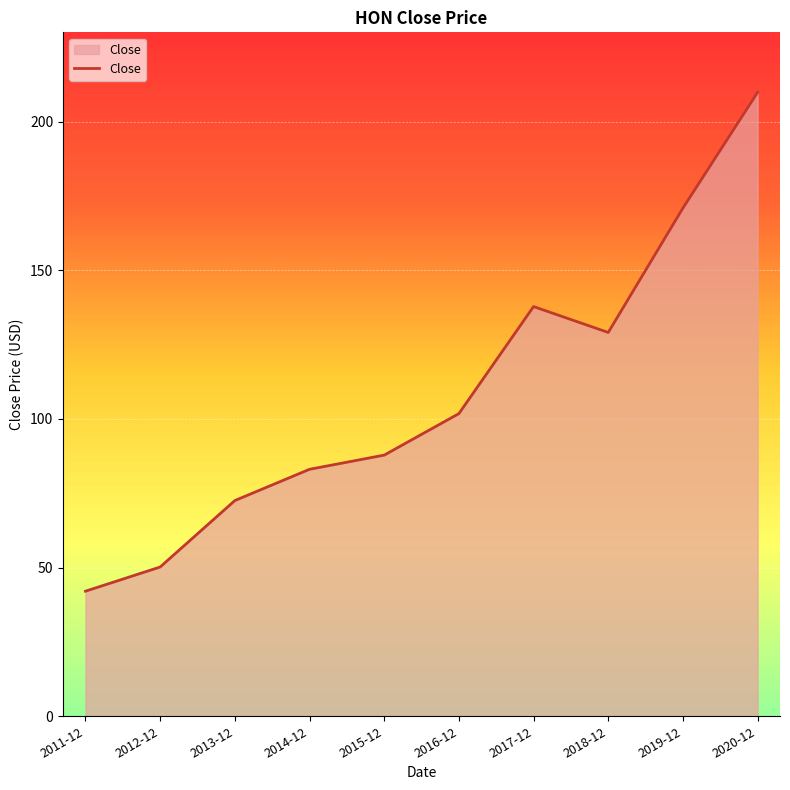

Reading left to right, what are all the values shown in this chart?

42.1	50.2	72.5	83.1	87.8	101.8	137.8	129.1	170.9	209.8